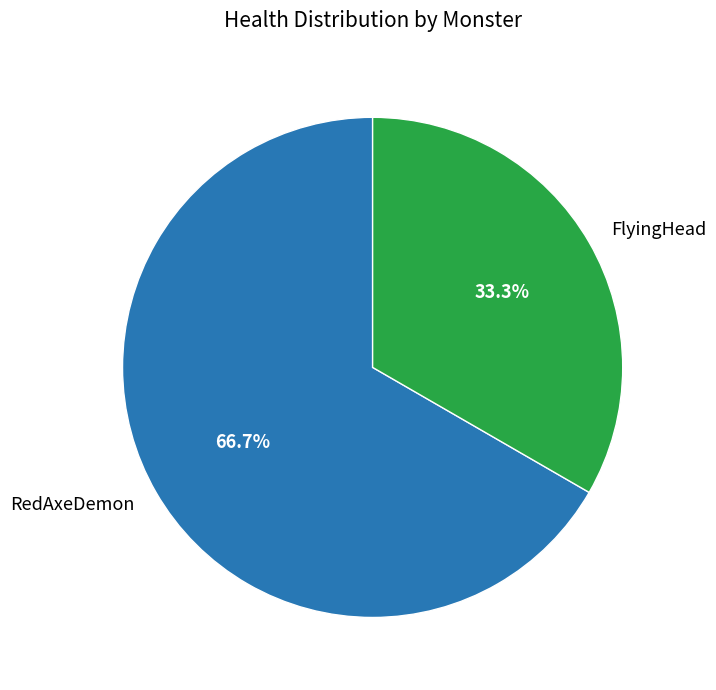

To the nearest percent, what portion does FlyingHead represent?

33%